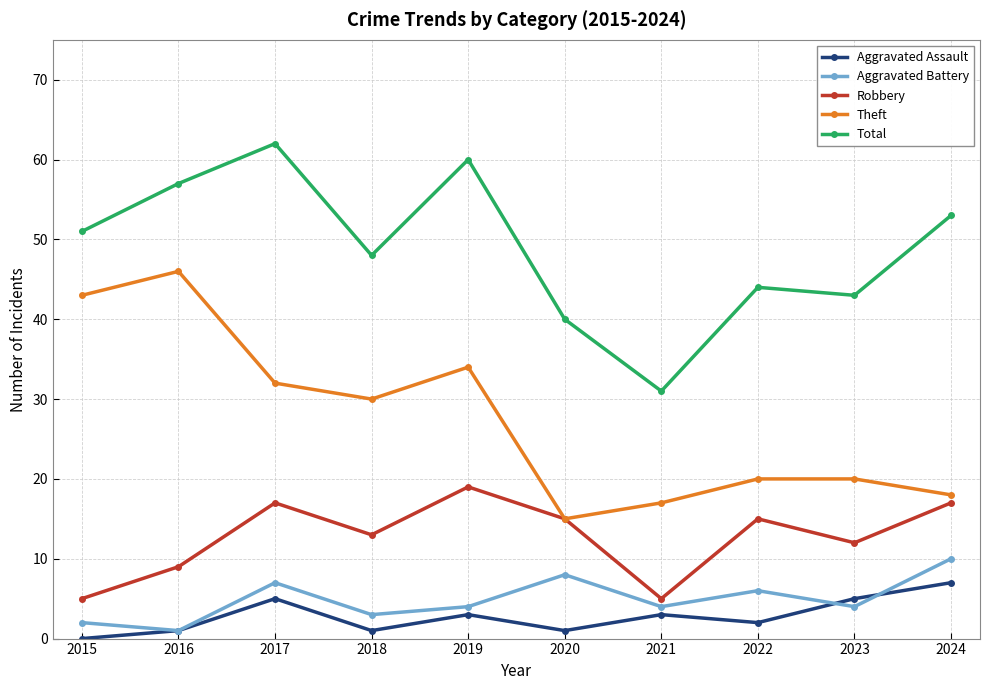

What is the value of the Total point at the 1st from the left?

51